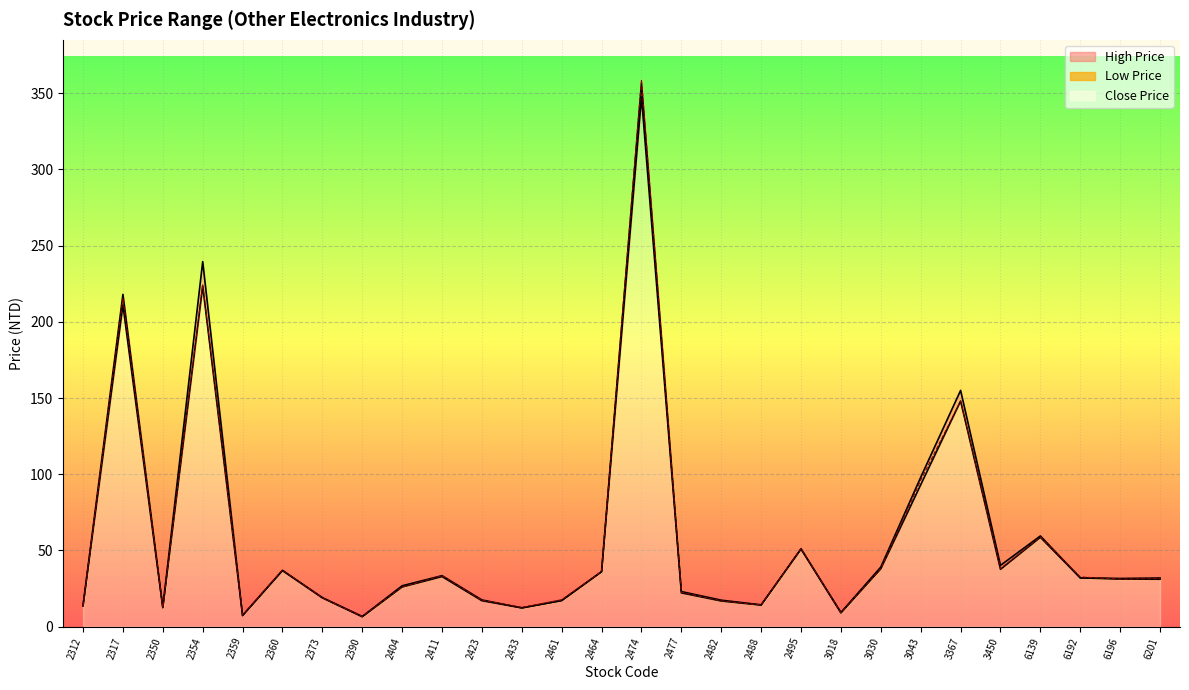

At which category does High Price reach its first local peak?

2317